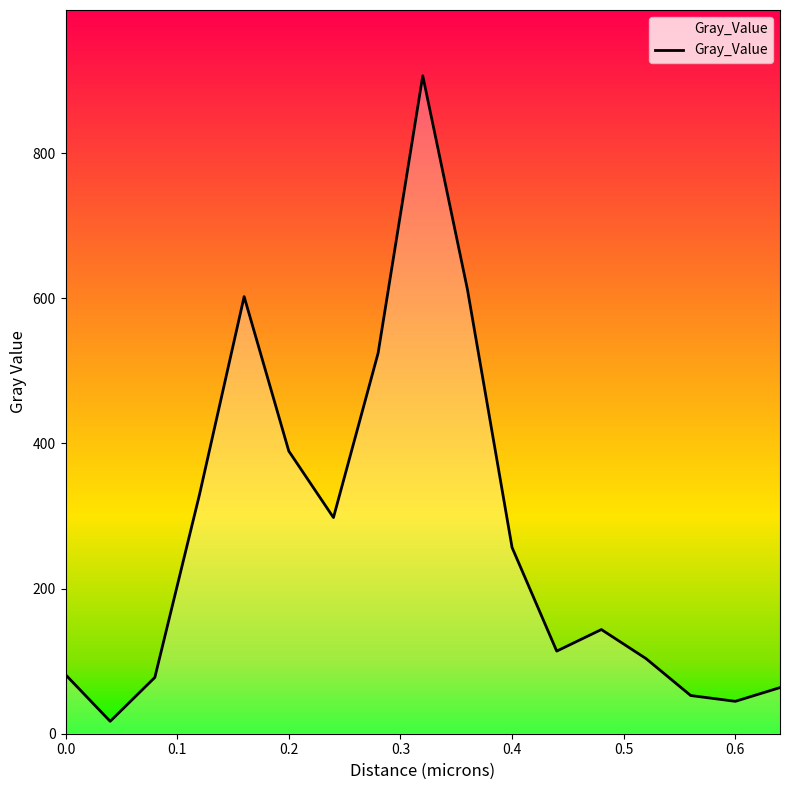

How many distinct data groups are displayed?

1